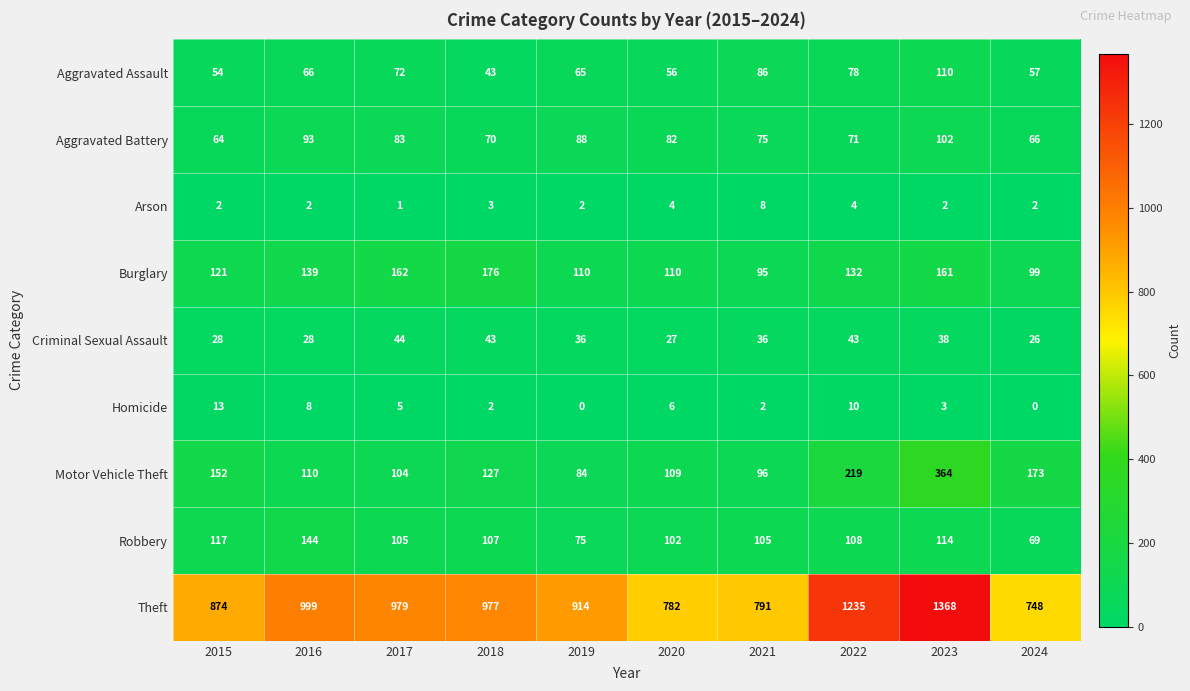

What is the total value across all series at 2016?

1589